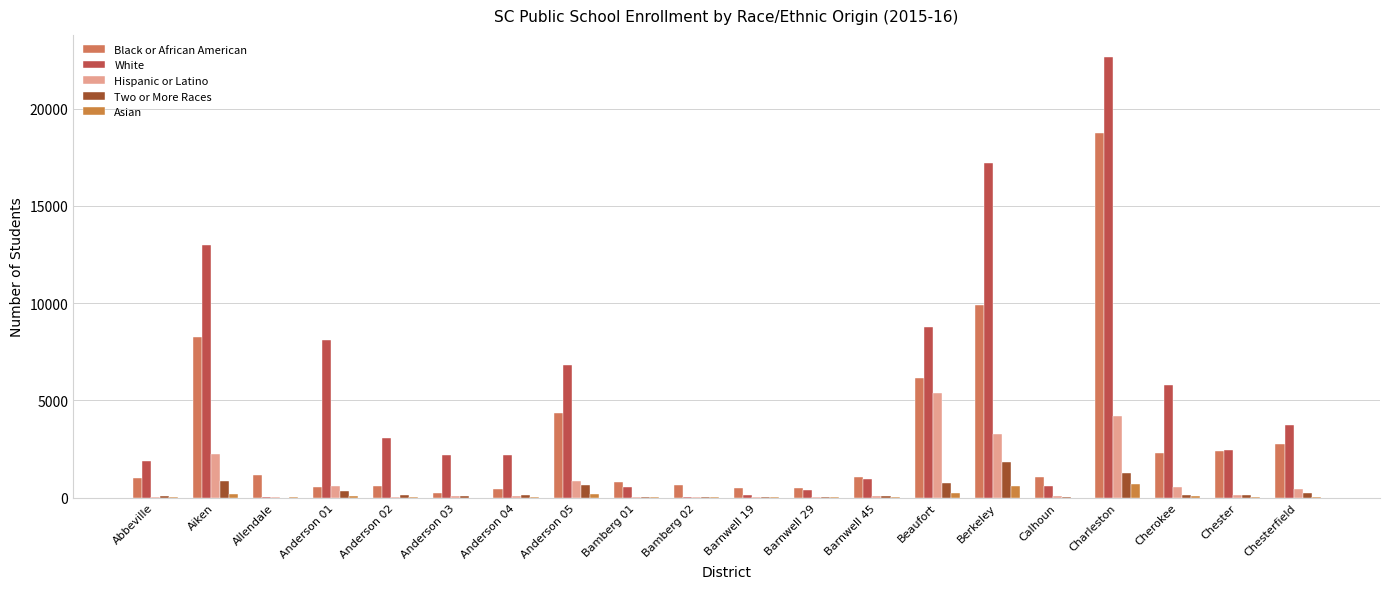

Which series has the widest spread of values?

White